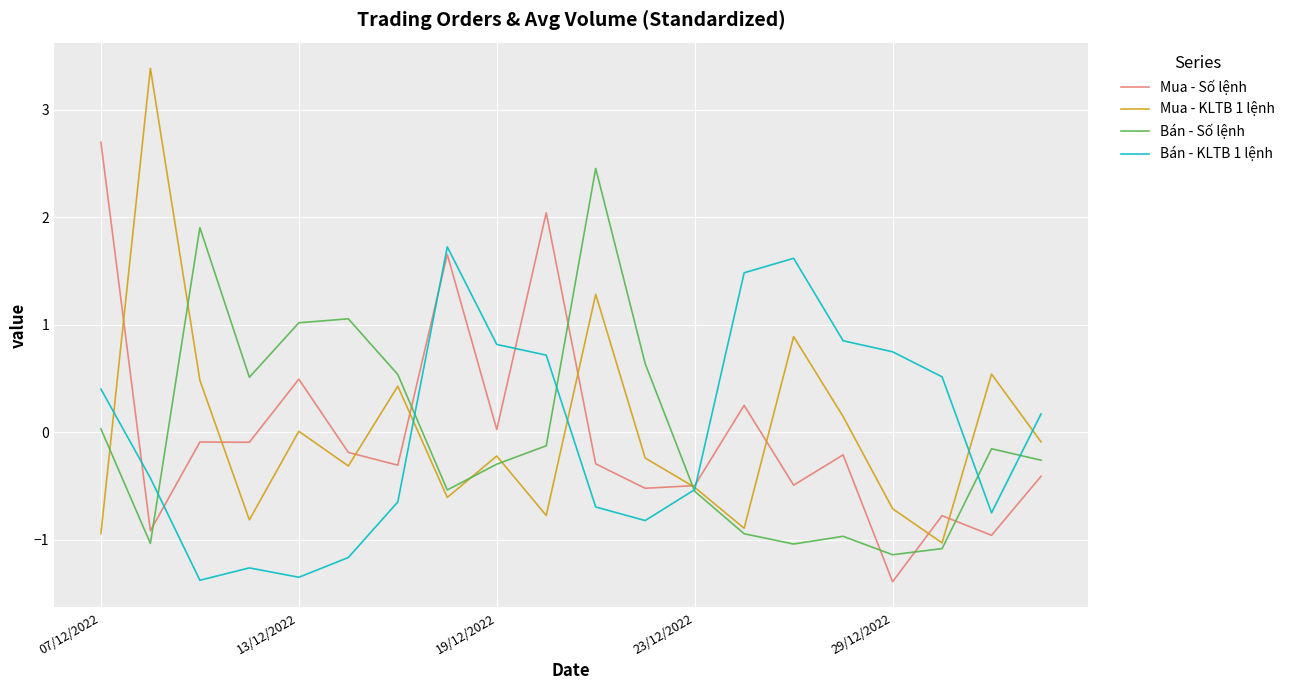

What is the difference between the maximum and minimum values in the Mua - KLTB 1 lệnh series?

4.4